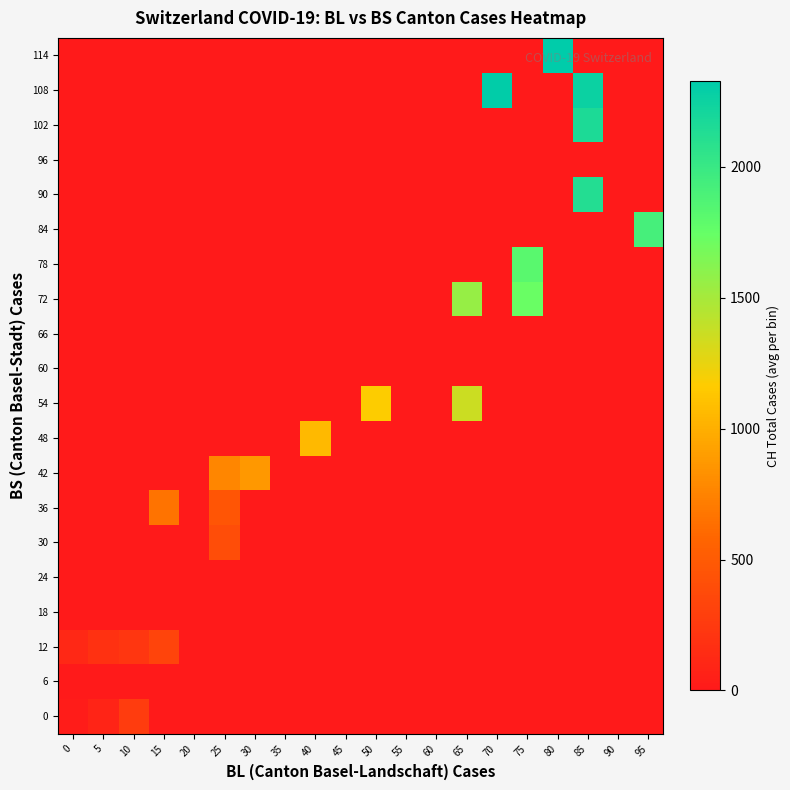

How many series are shown in this chart?

20